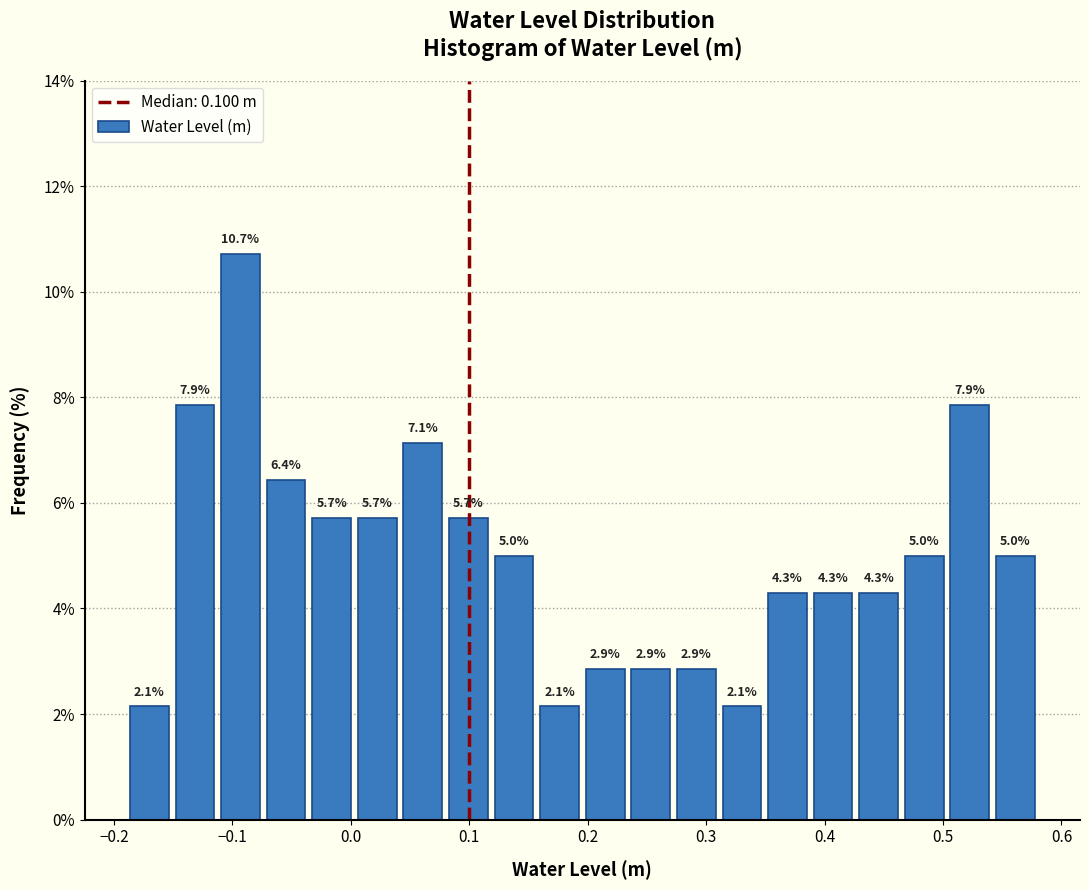

Around what value on the x-axis is the tallest bar? Give the approximate position of its centre, as read against the axis.

-0.09